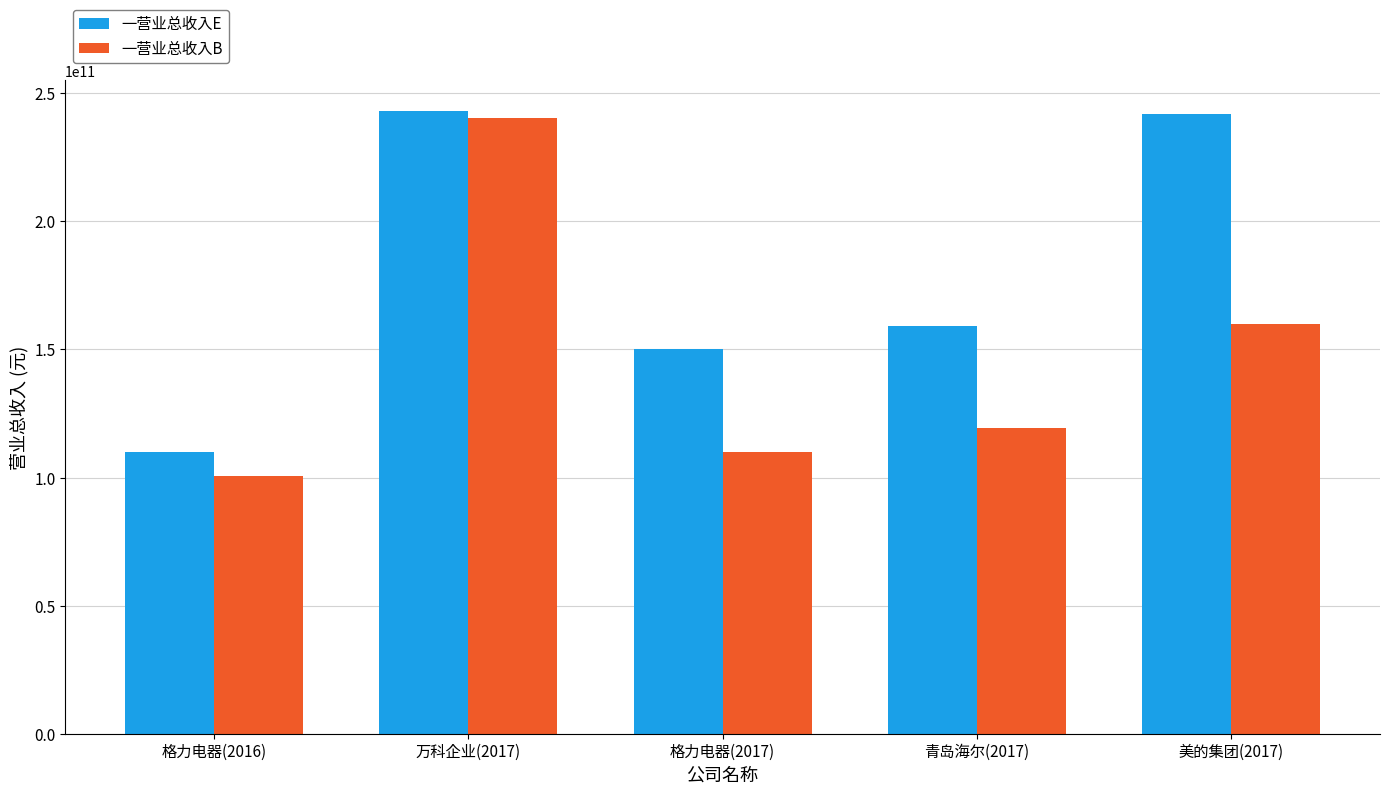

How many values in the 一营业总收入E series exceed 159254466909?

3